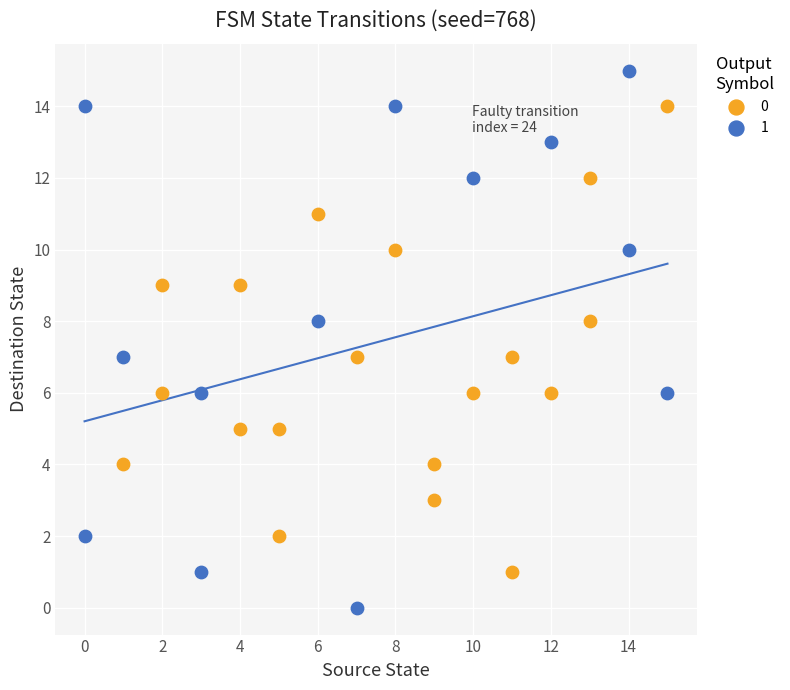

Which series reaches the minimum Y coordinate?

1